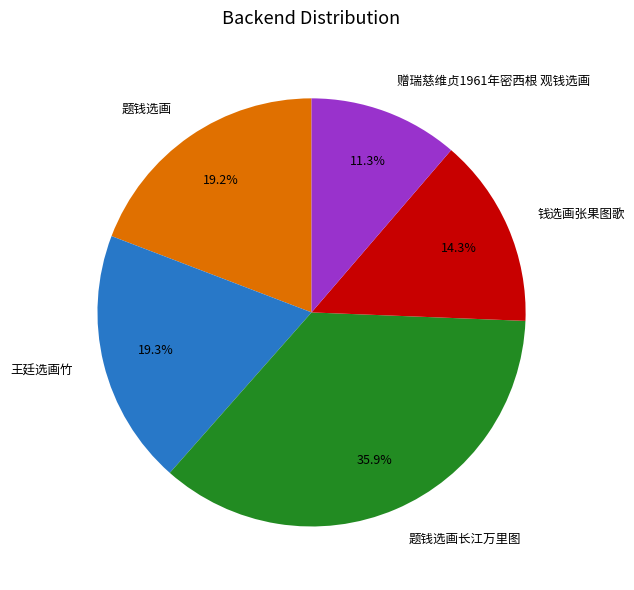

What is the ratio of the value at 王廷选画竹 to the value at 钱选画张果图歌?

1.3